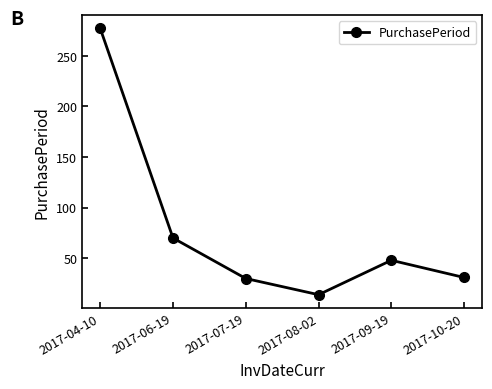

What is the change in value from 2017-08-02 to 2017-10-20?

+17